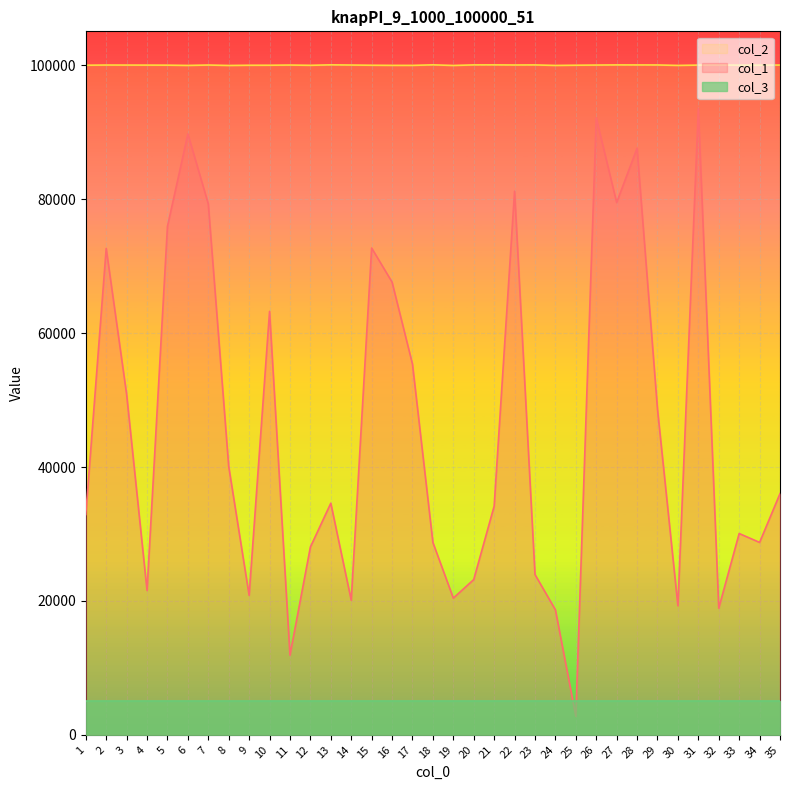

True or false: col_2 and col_1 cross at least once.

False